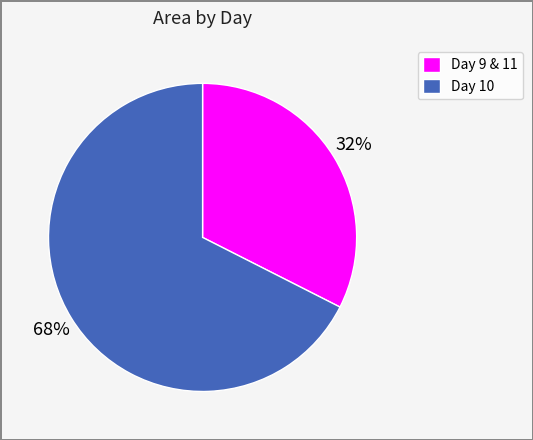

The Day 10 slice represents 68% of the pie. True or false?

True